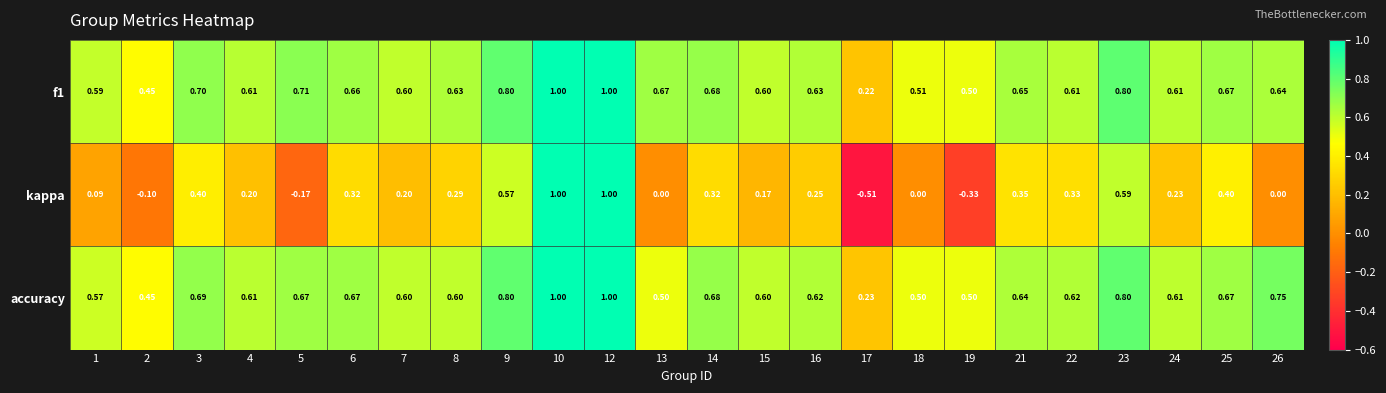

Which series has the largest range (max minus min)?

kappa